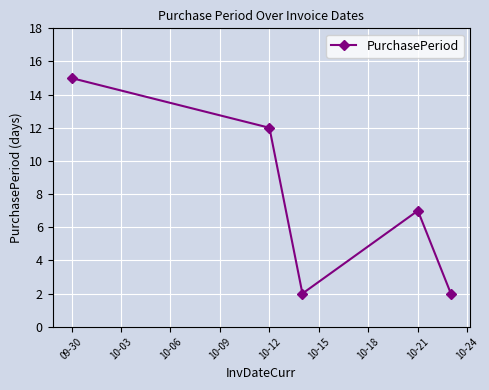

Reading left to right, extract all data points from this chart.

15	12	2	7	2